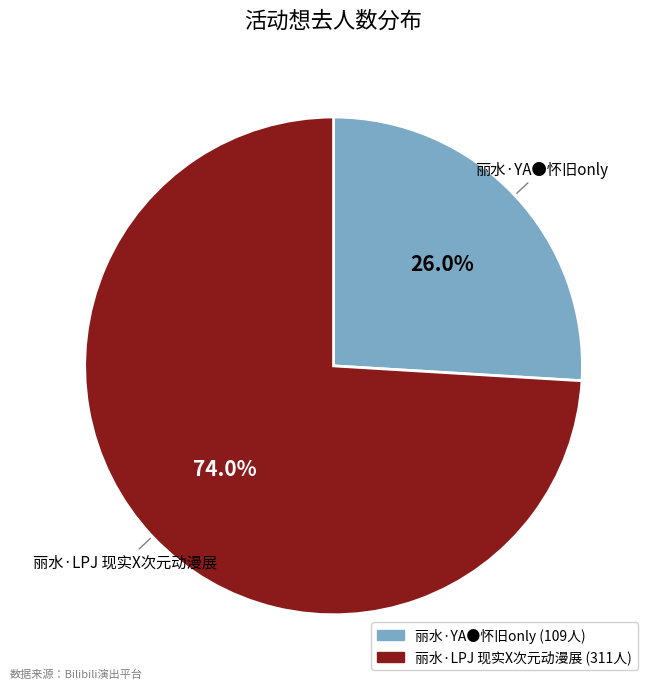

Which slice is the smallest?

丽水·YA●怀旧only